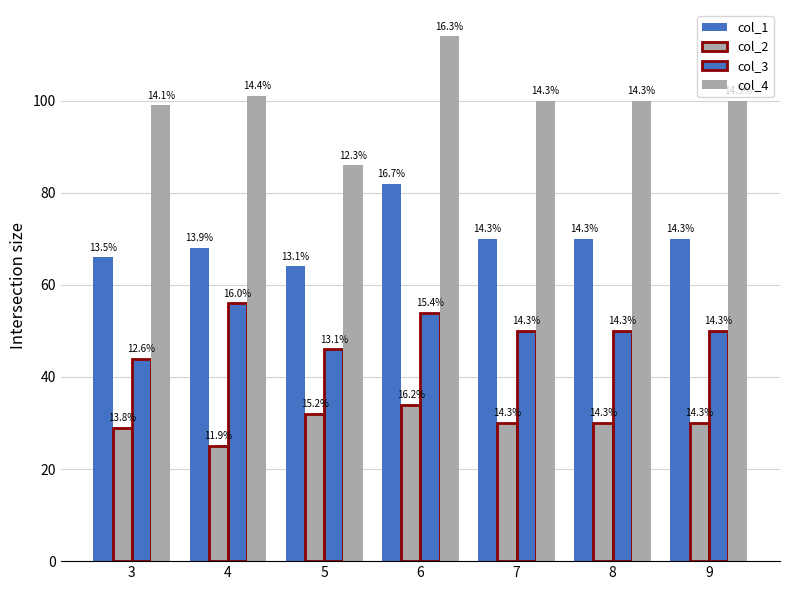

How many bars are there in each group?

4